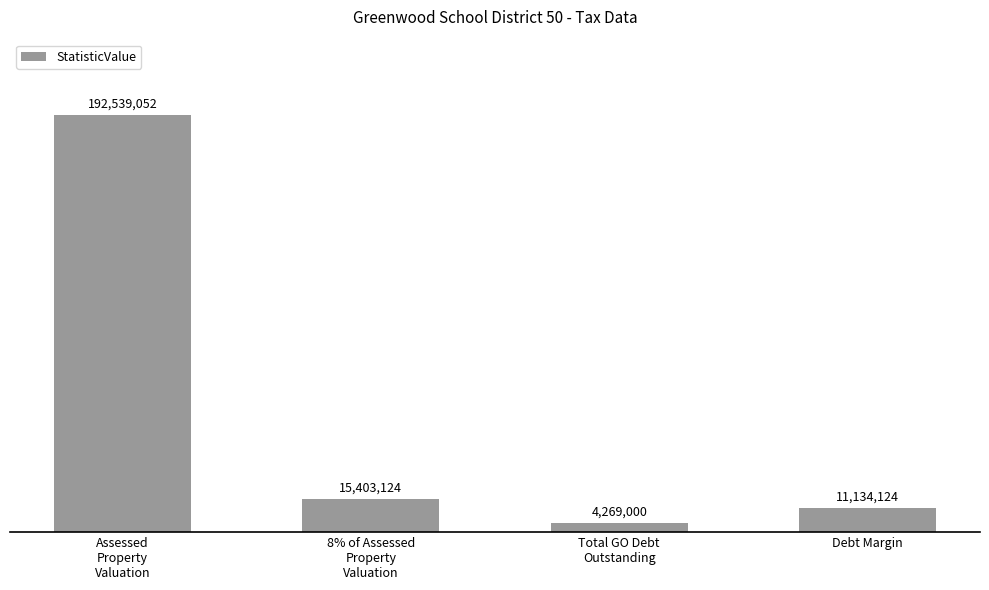

What is the label of the 3rd bar from the right?

8% of Assessed
Property
Valuation